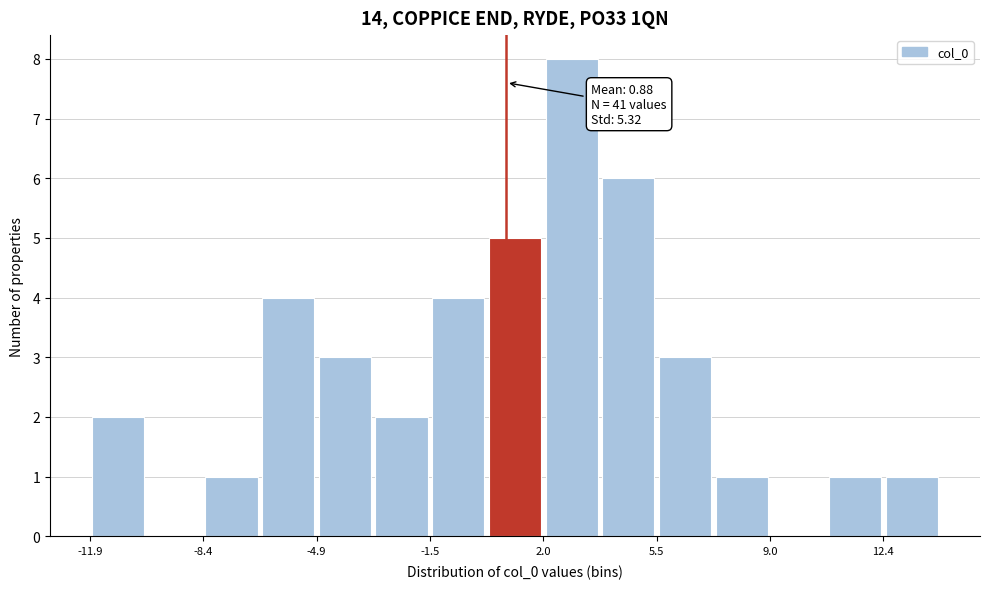

Around what value on the x-axis is the tallest bar? Give the approximate position of its centre, as read against the axis.

3.0